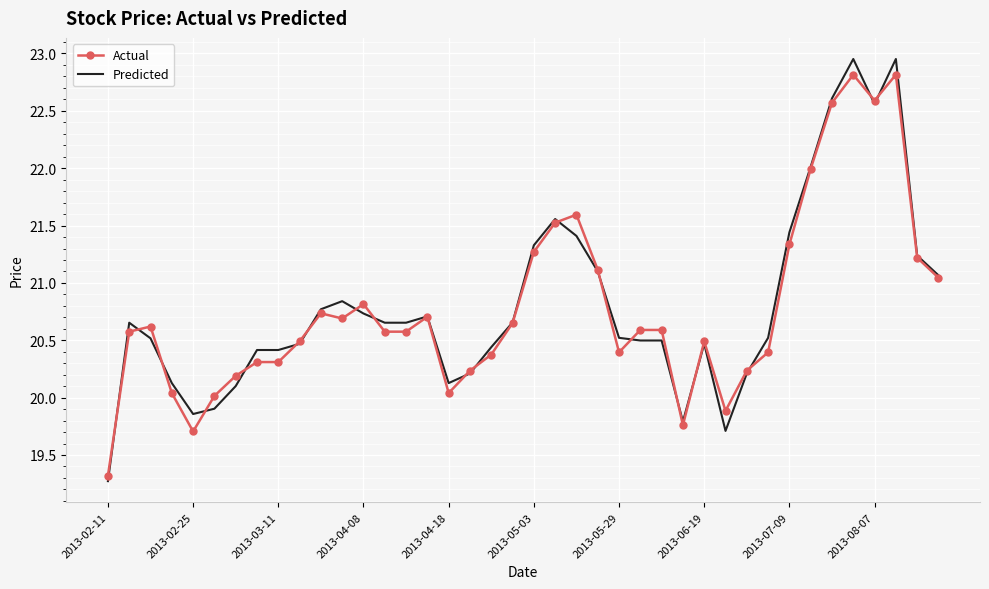

Which series has the widest spread of values?

Predicted